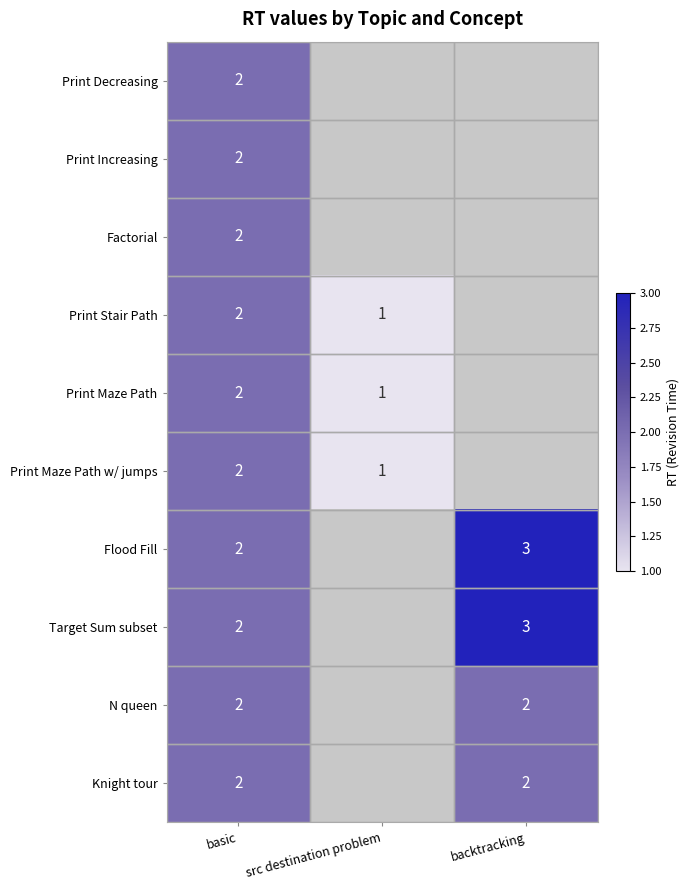

At which category is the sum across all series the highest?

basic